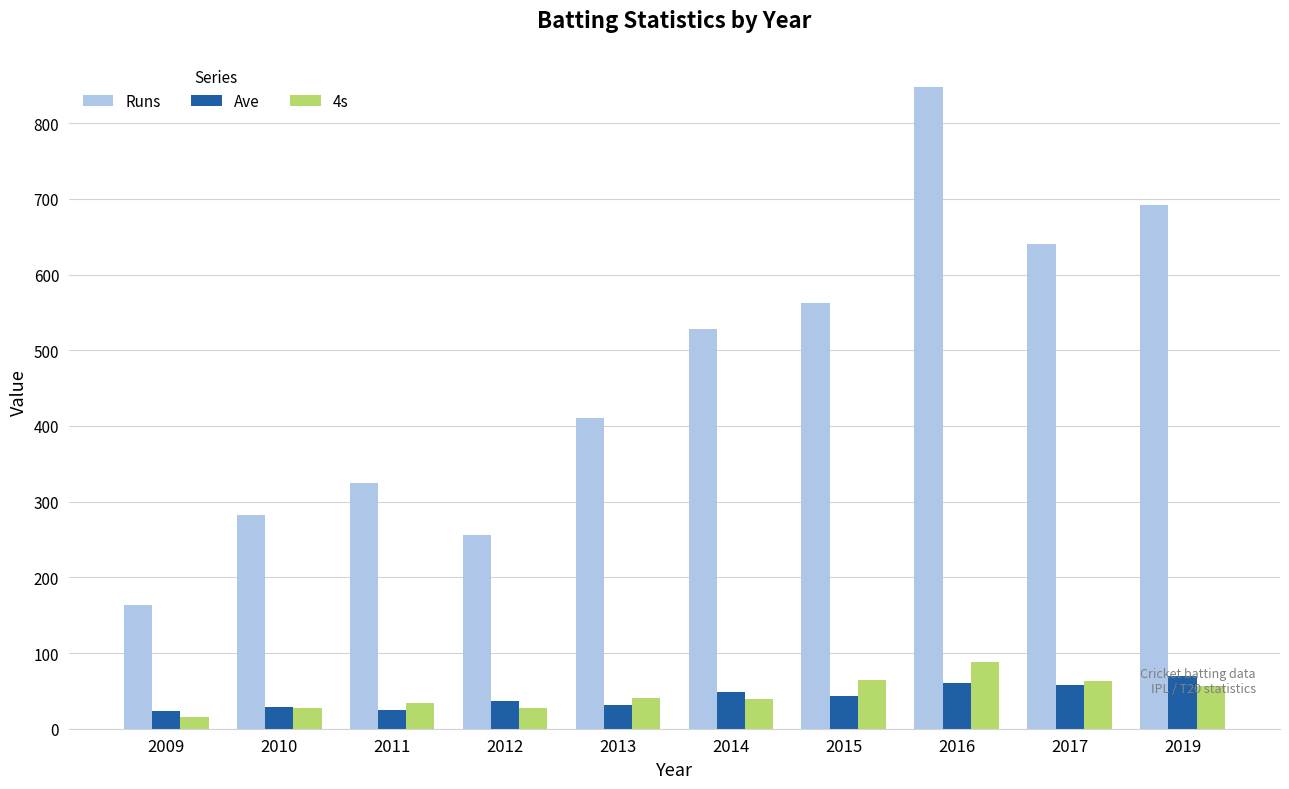

What is the difference between the Runs values at 2013 and 2019?

282.0